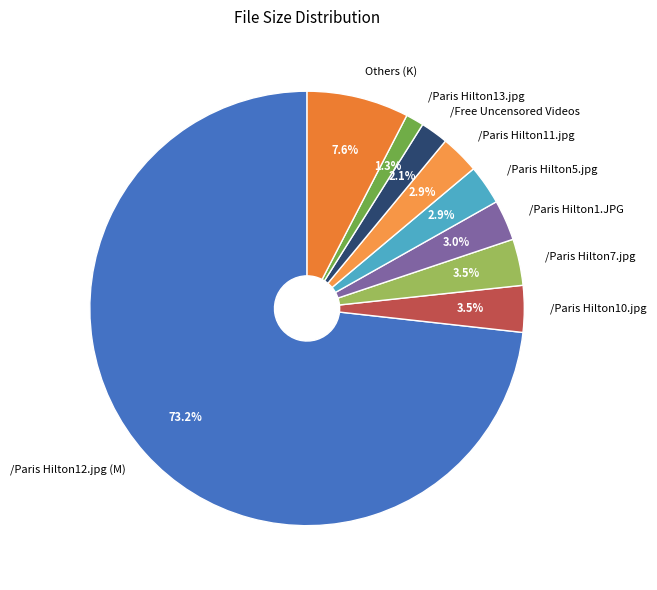

Is there any slice that represents more than half of the pie?

Yes